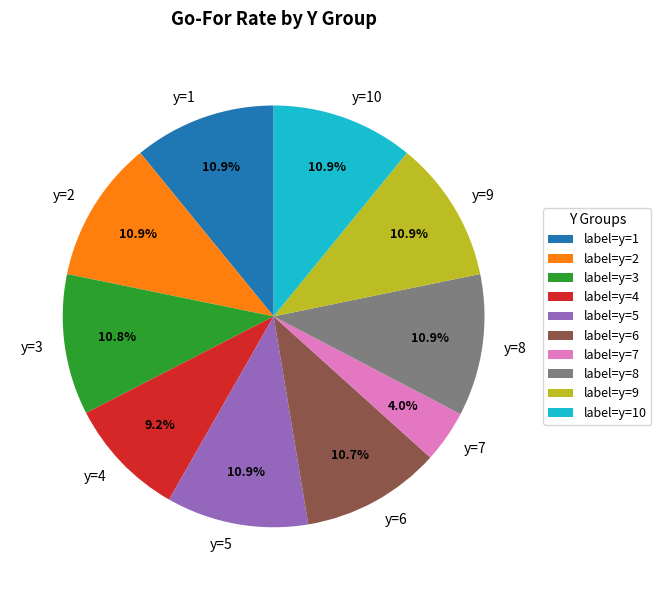

Combined, do y=2 and y=10 account for over 50%?

No